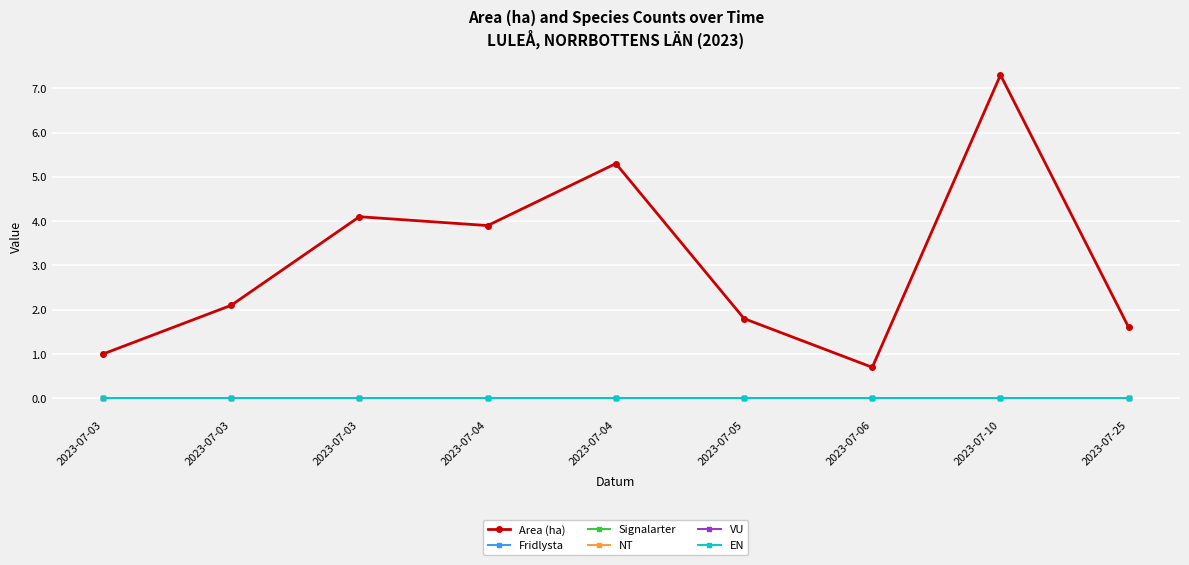

Is this an area chart (filled region under the line)?

No